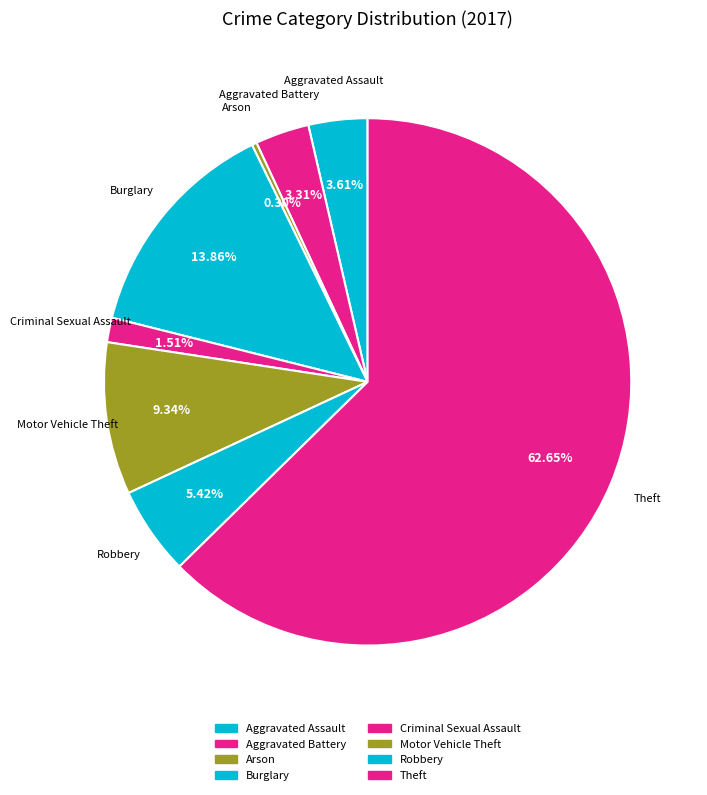

Count the number of slices in the pie.

8